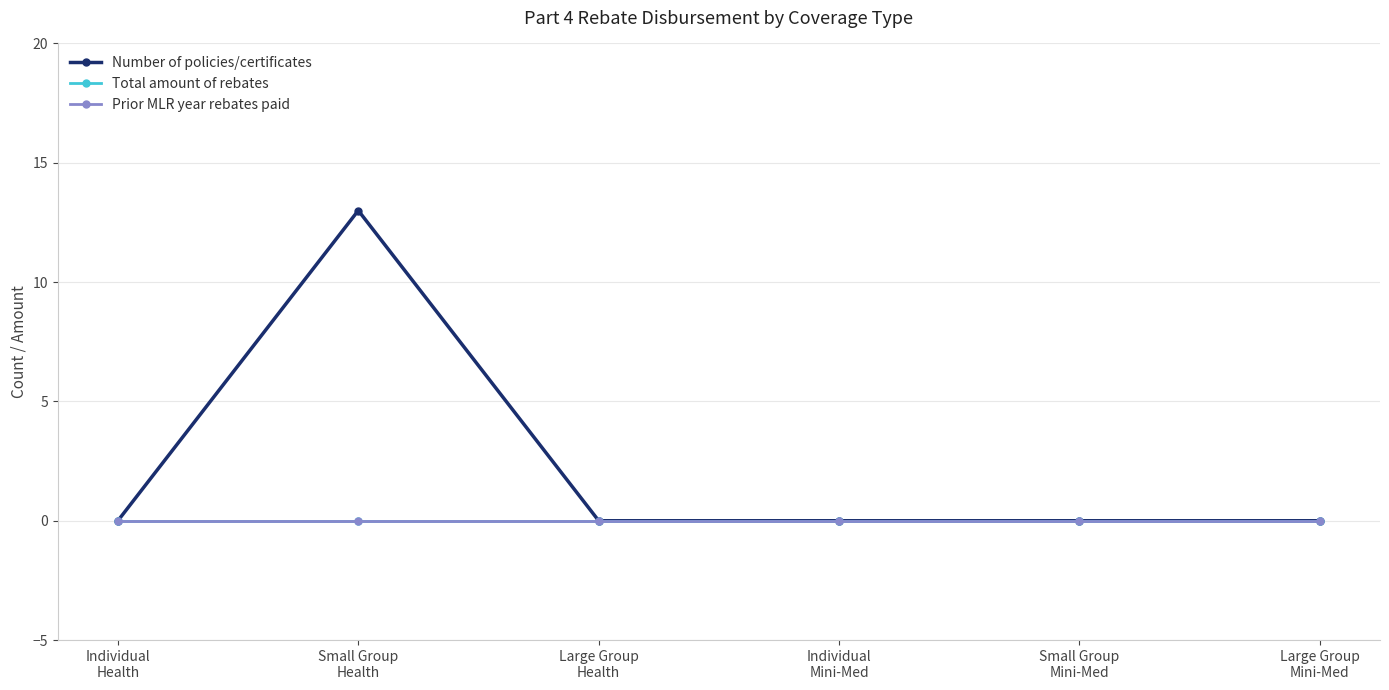

Rank the series by their maximum value, from lowest to highest.

Total amount of rebates, Prior MLR year rebates paid, Number of policies/certificates